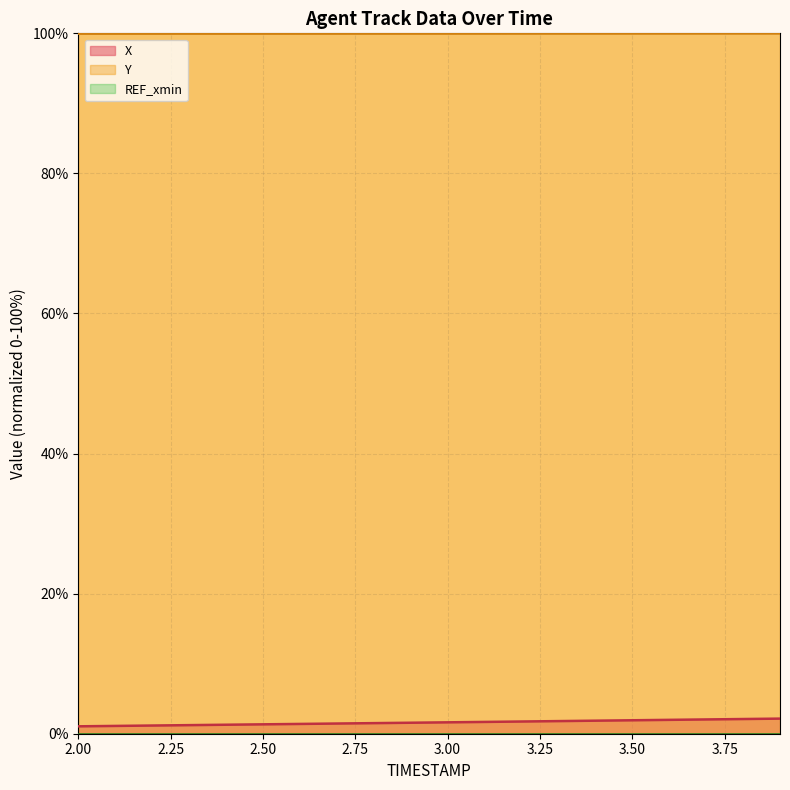

Which series has the largest range (max minus min)?

X